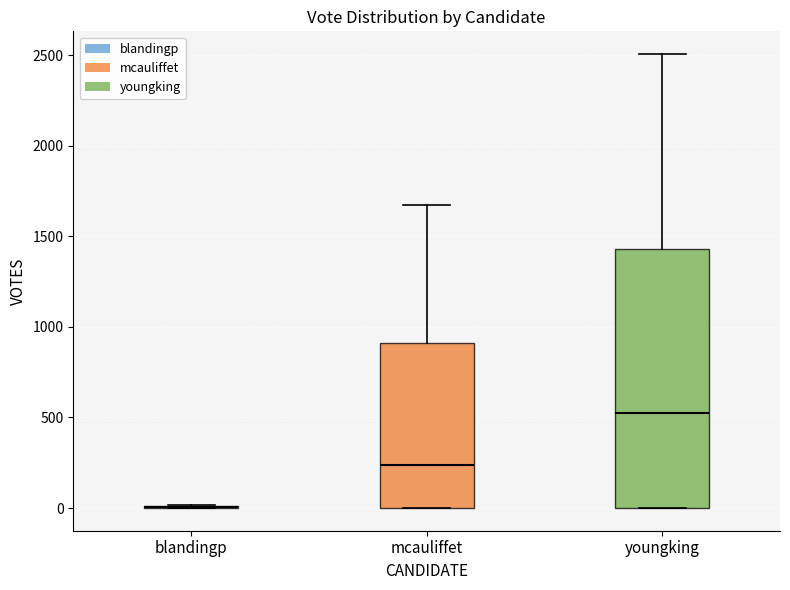

Comparing the boxes themselves (not the whiskers), which one is the tallest?

youngking